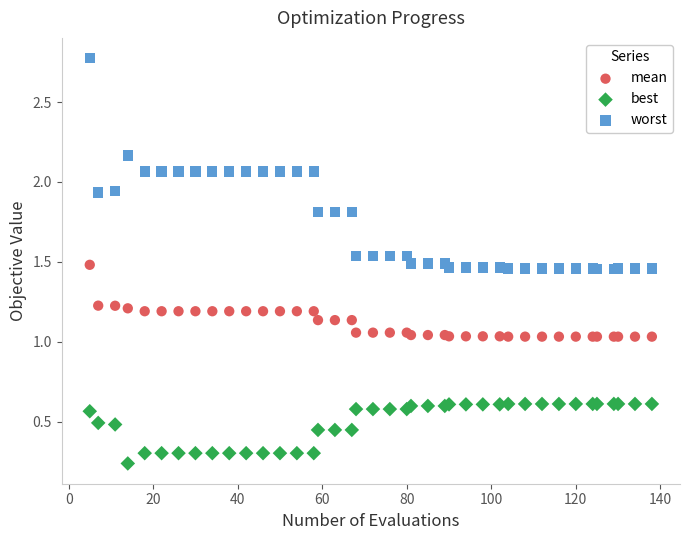

Which series reaches the minimum Y coordinate?

best